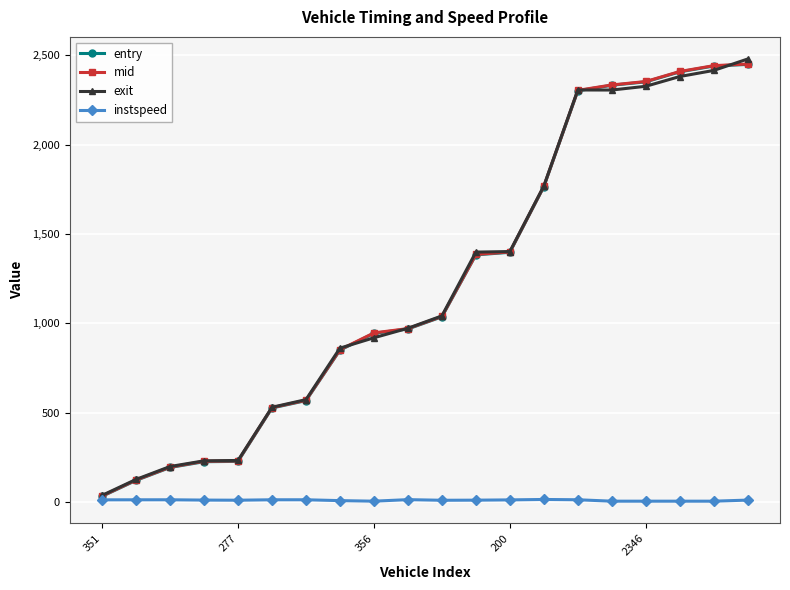

How many data points in entry are above 1036?

10